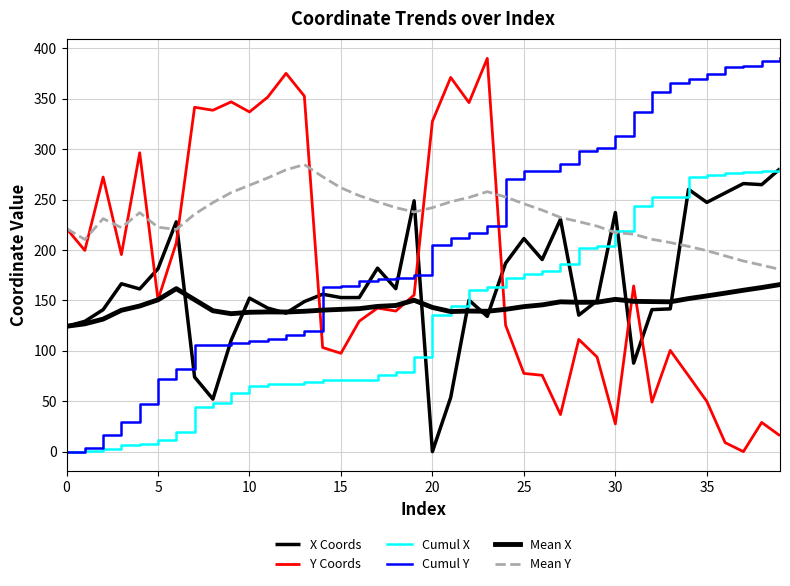

Does the chart display data point markers on the line(s)?

No